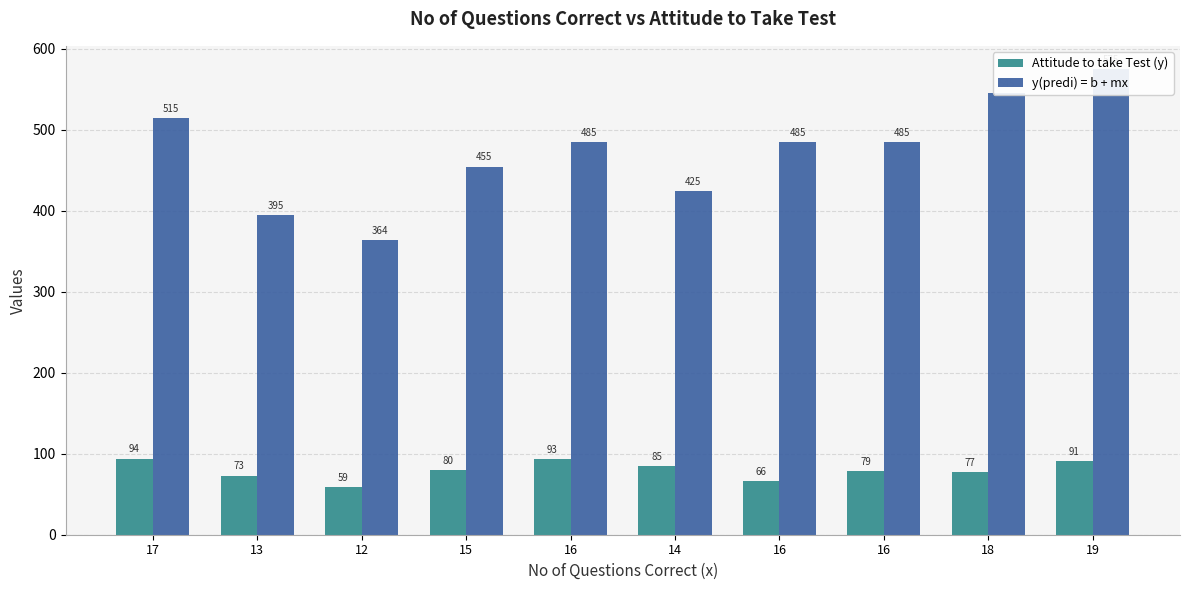

The value of Attitude to take Test (y) at 12 is 78.9. True or false?

False